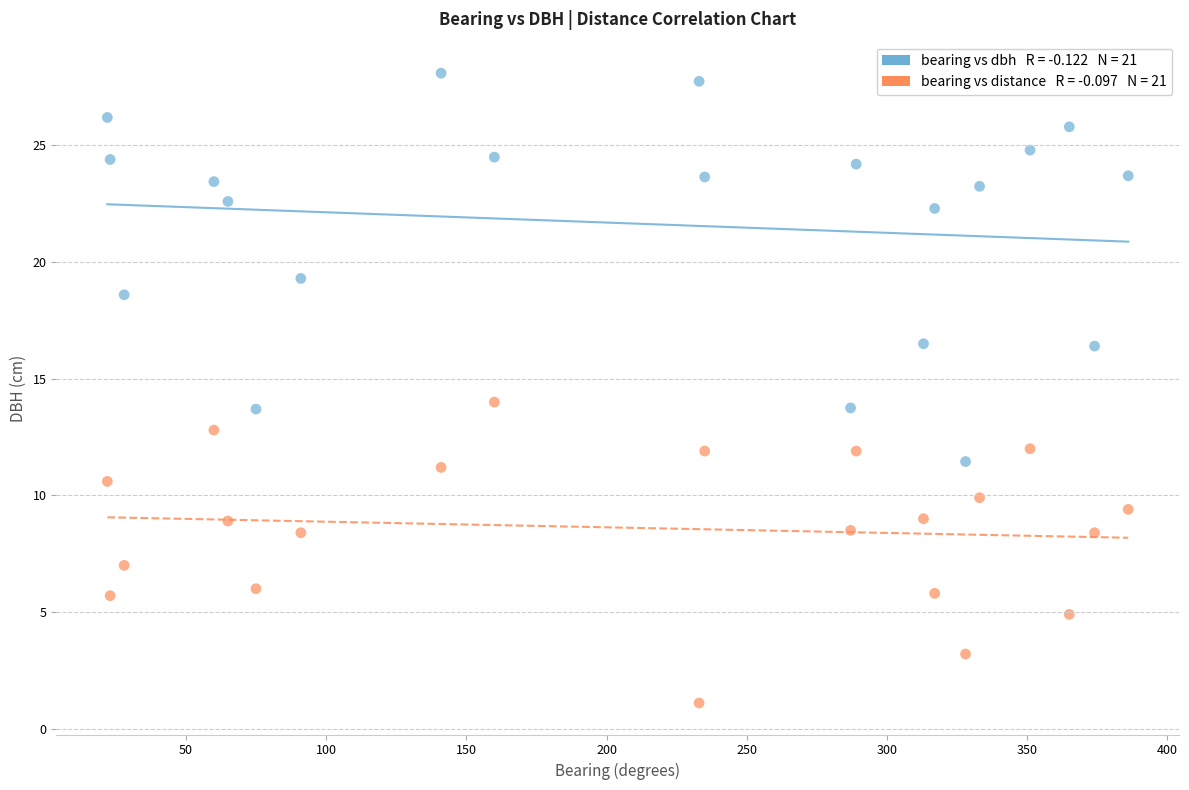

Across all data points, what is the range of X values (max minus min)?

364.0